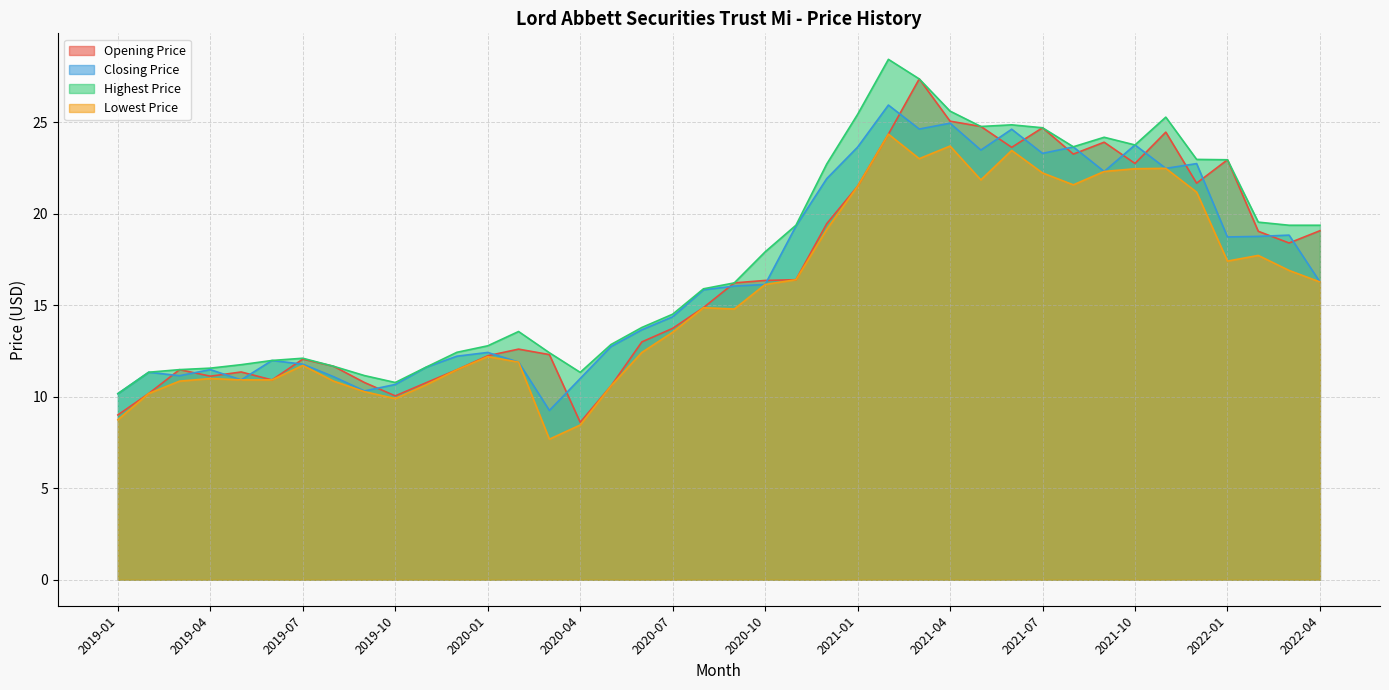

Is the value of Lowest Price at 2019-04 greater than the value of Closing Price at 2020-01?

No